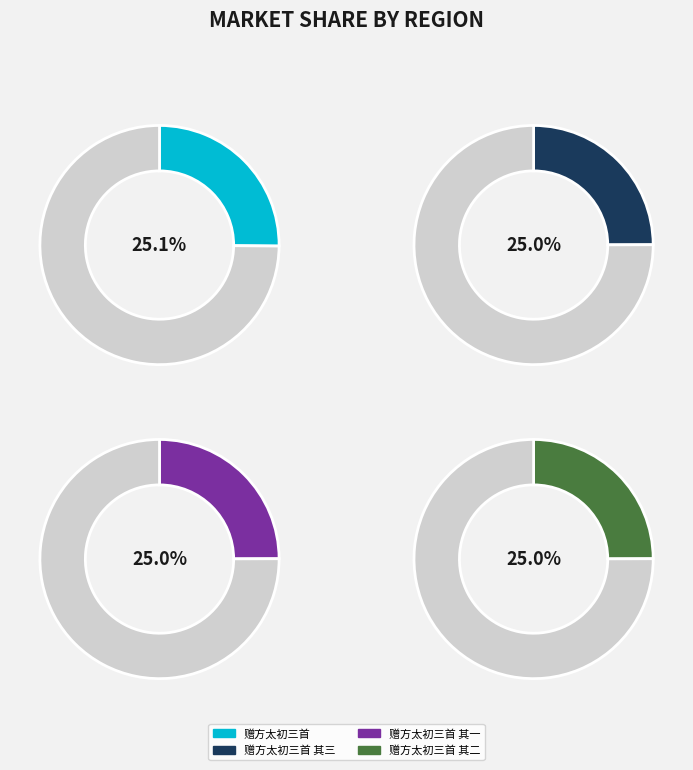

What is the ratio of the value at 赠方太初三首 其一 to the value at 赠方太初三首?

1.0